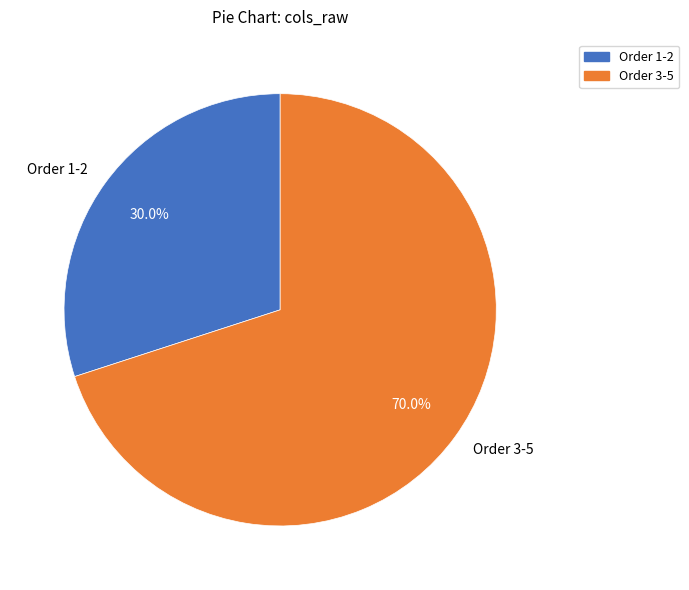

What portion of the pie excludes Order 3-5?

30.0%